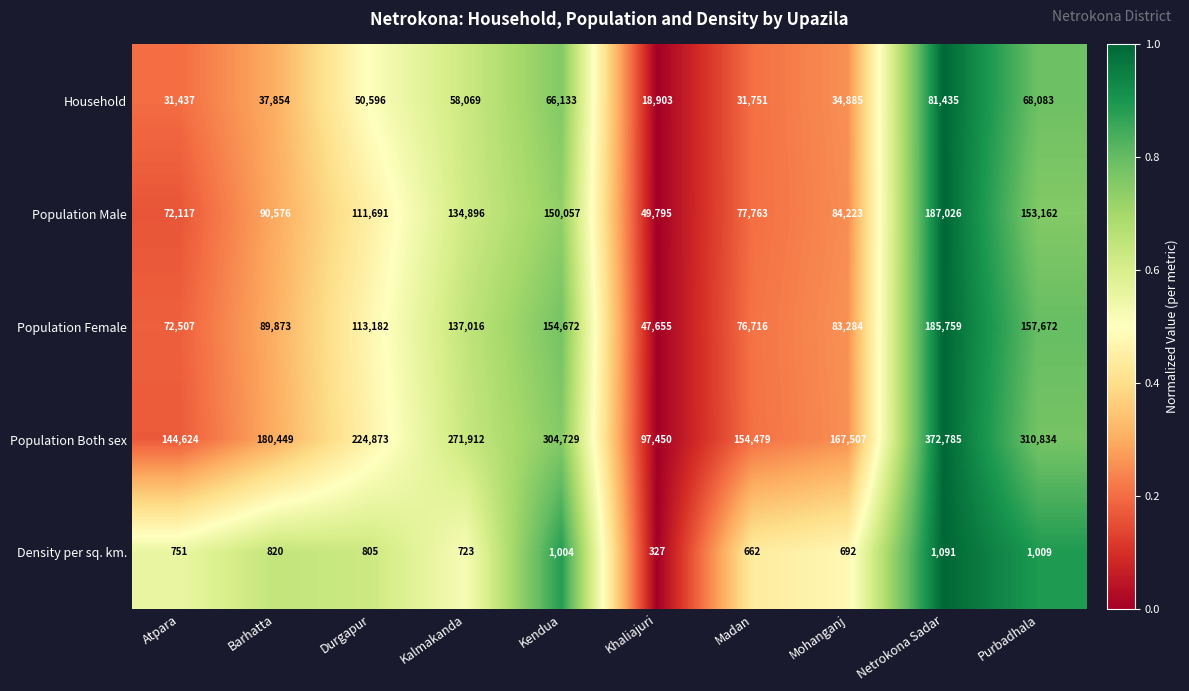

Which series has the largest total across all categories?

Population Both sex